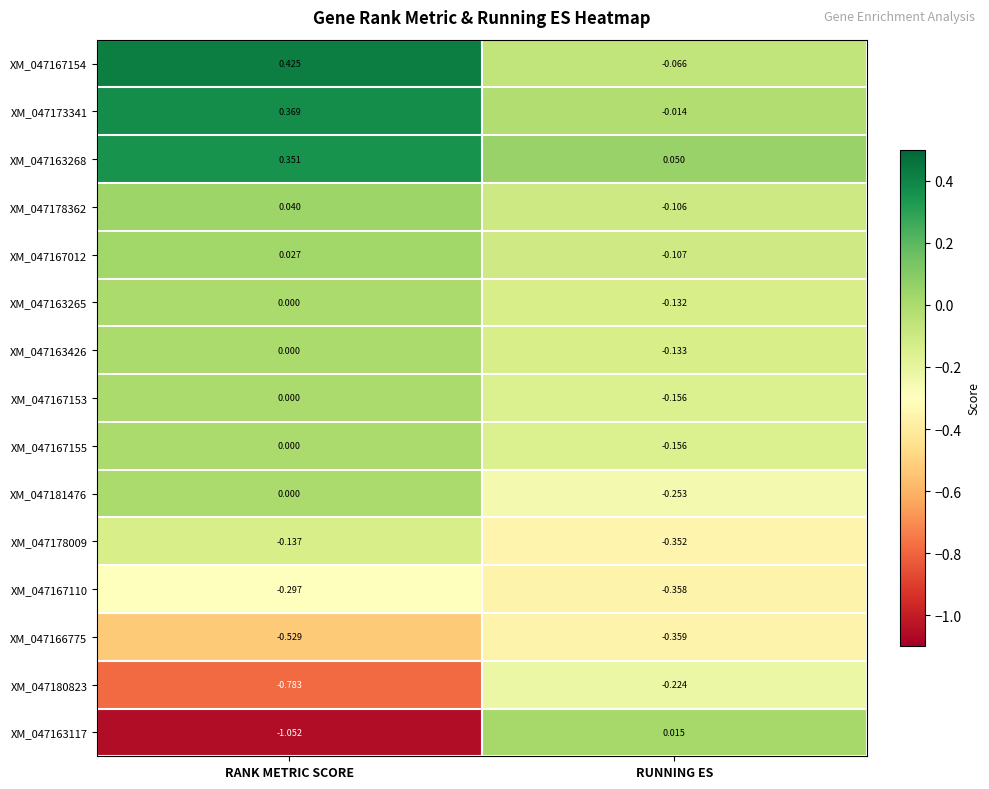

At which category is the sum across all series the highest?

RANK METRIC SCORE